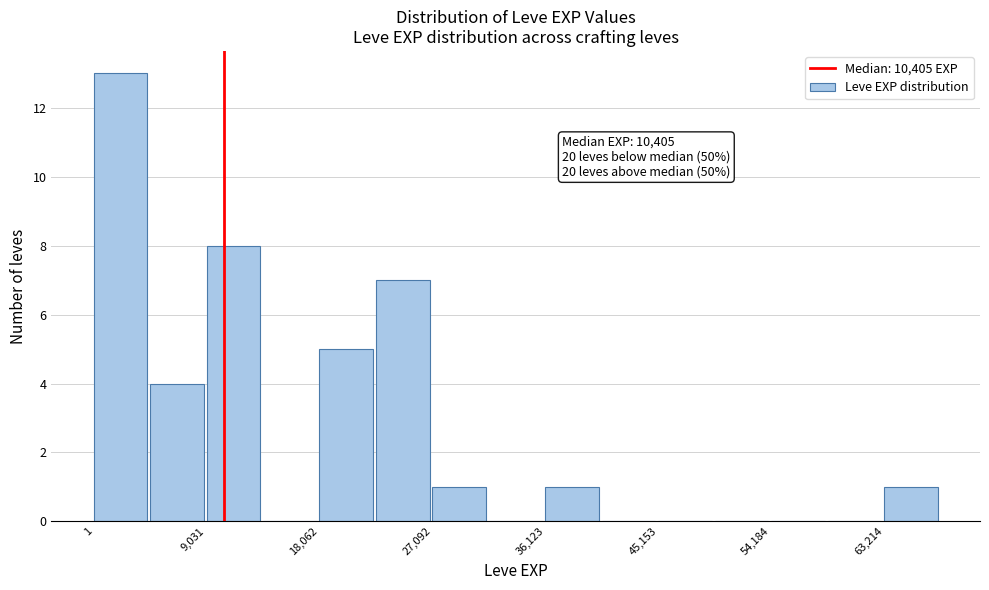

Which range on the x-axis has the tallest bar?

0 to 5000